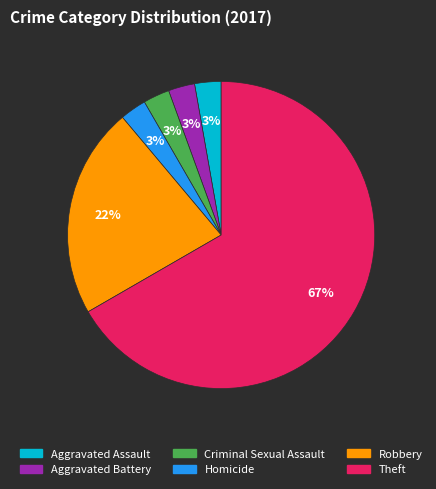

To the nearest percent, what is the combined percentage of Theft and Aggravated Assault?

69%